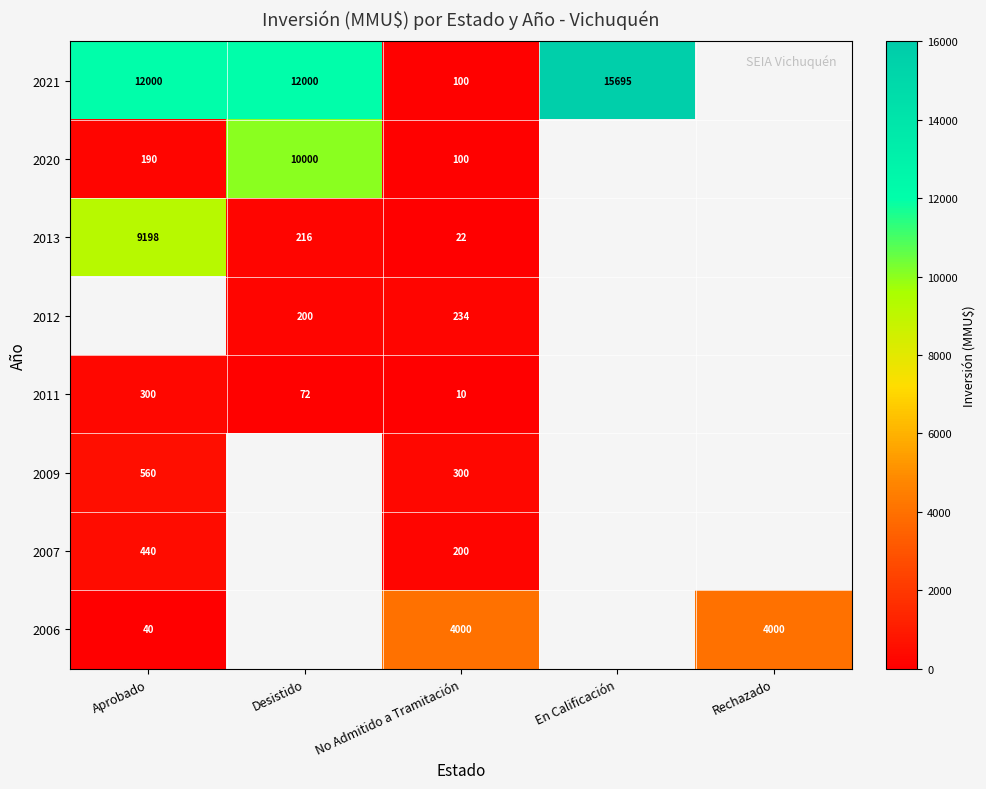

The 2020 series shows 190 at Aprobado. True or false?

True